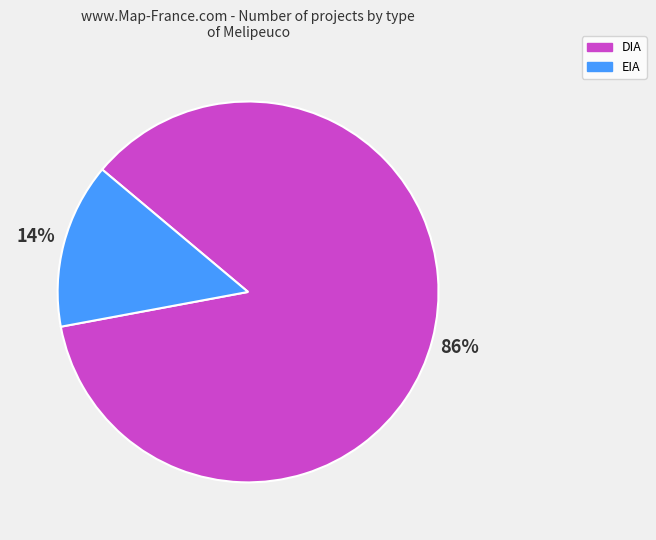

What percentage is the DIA slice, to the nearest percent?

86%